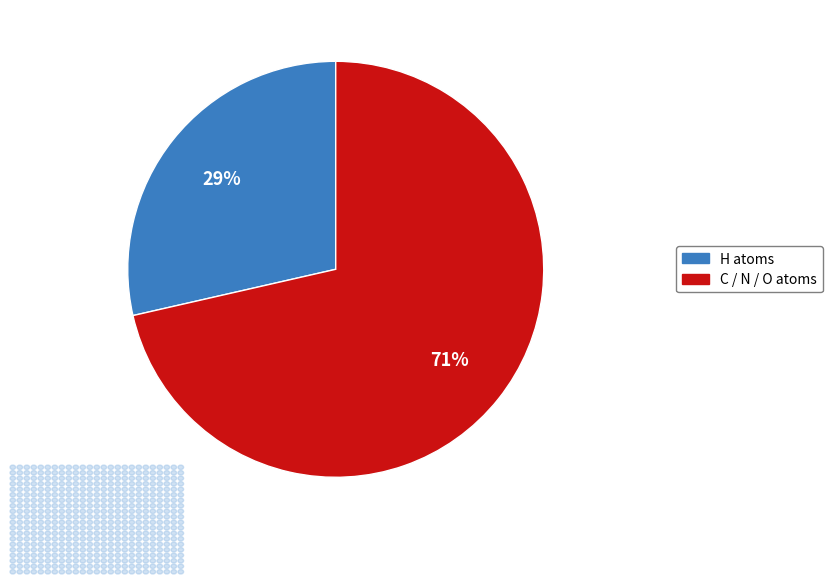

What percentage is the C / N / O atoms slice, to the nearest percent?

71%